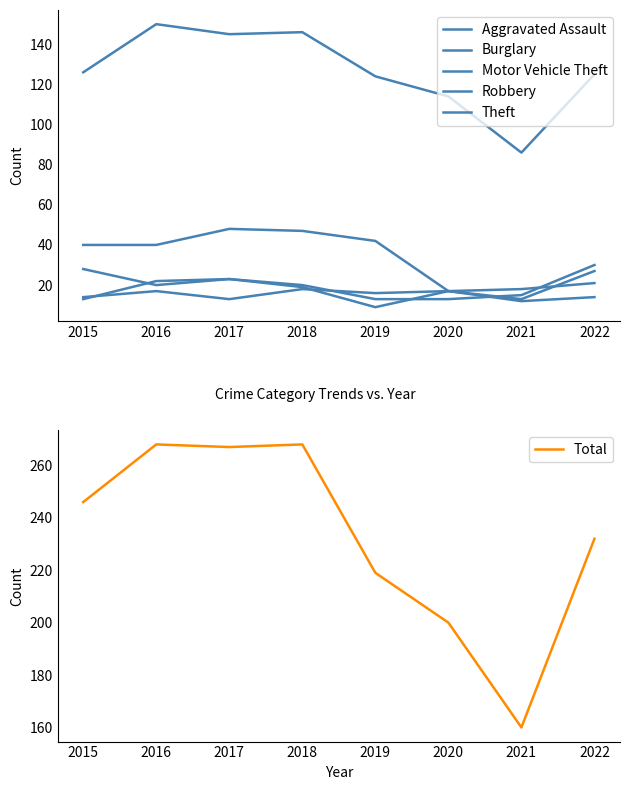

What is the value of the Motor Vehicle Theft point at the 7th from the left?

15